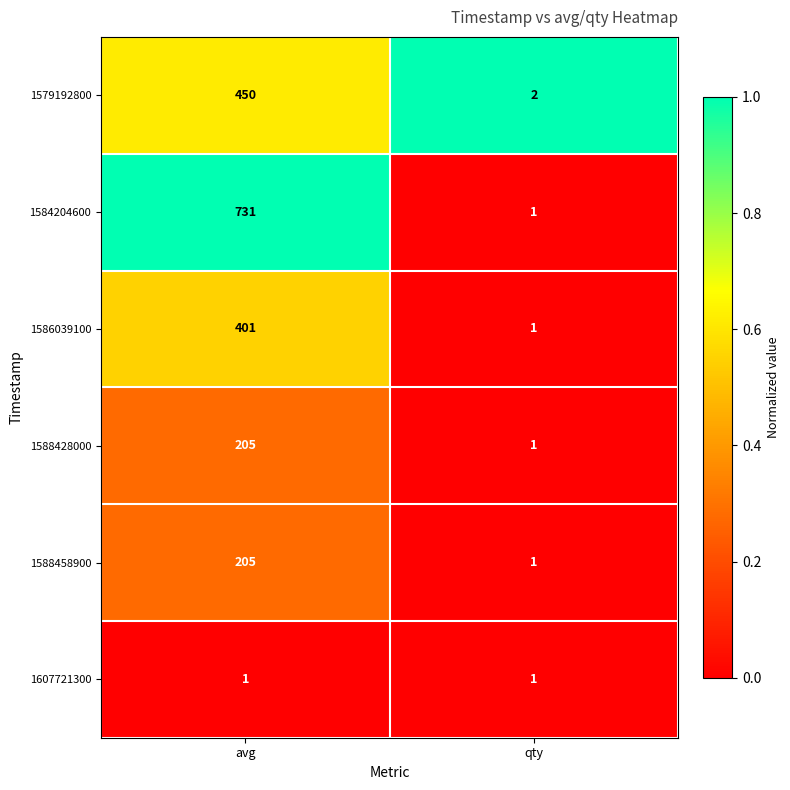

At which category is the sum across all series the highest?

avg